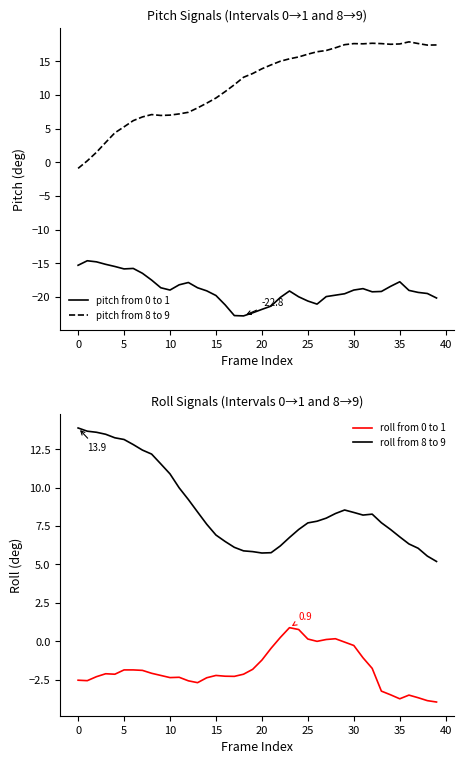

Is it true that roll from 0 to 1 equals -2.3 at 16?

True